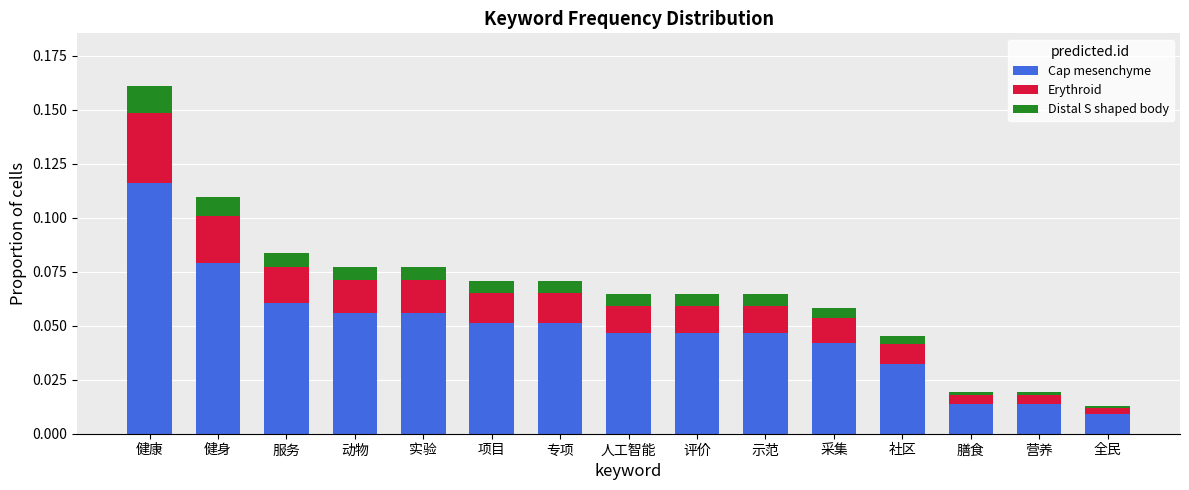

True or false: Cap mesenchyme has a value of 0.0 at 全民.

True